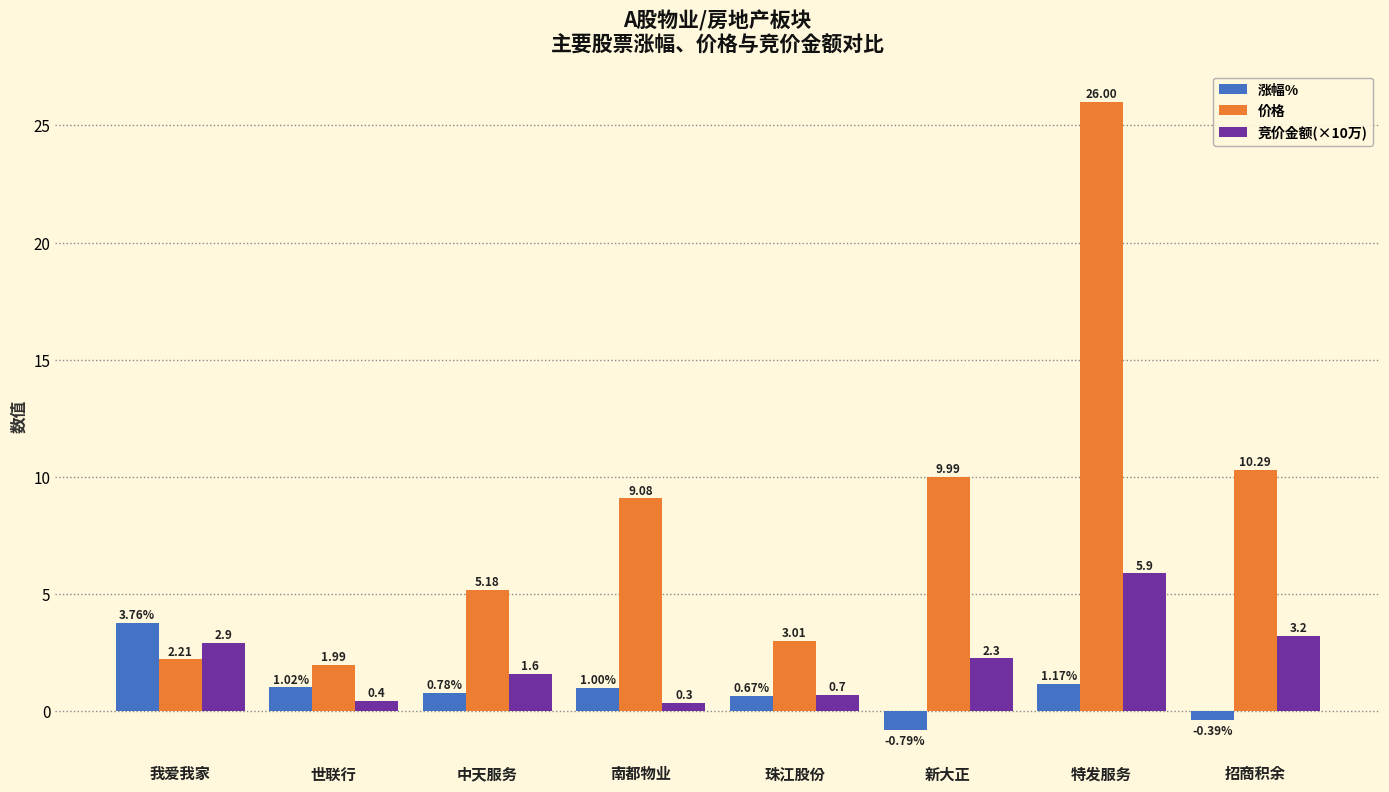

What is the spread (max minus min) of values at 招商积余?

10.7